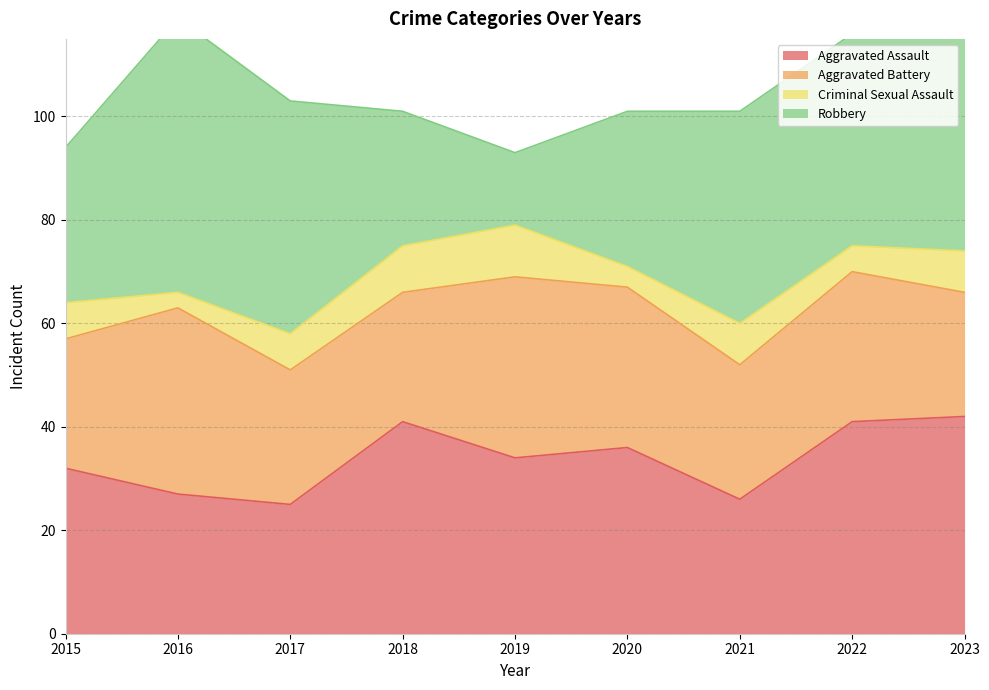

What is the minimum value for Aggravated Assault?

25